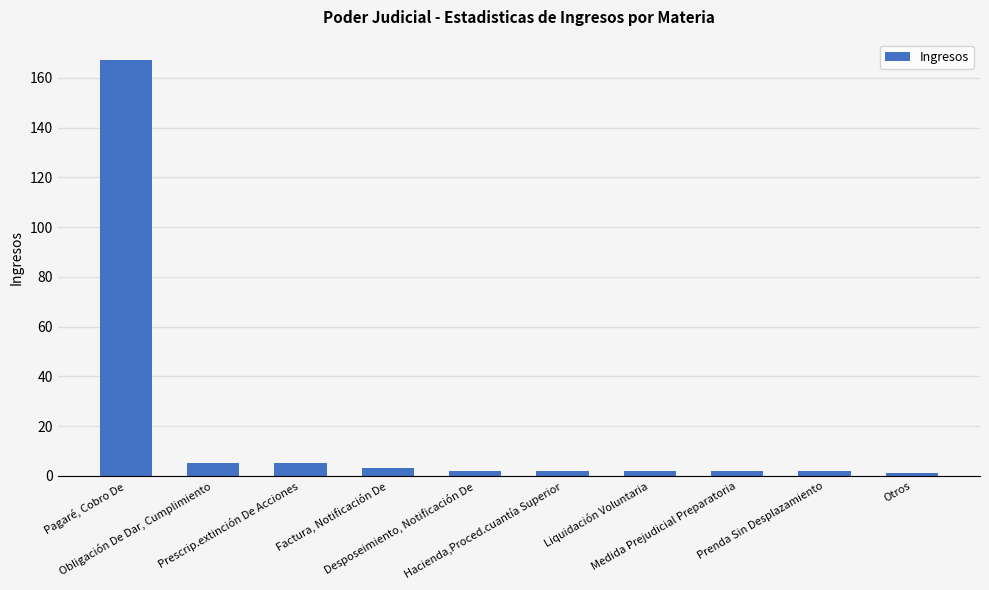

What is the sum of all values?

191